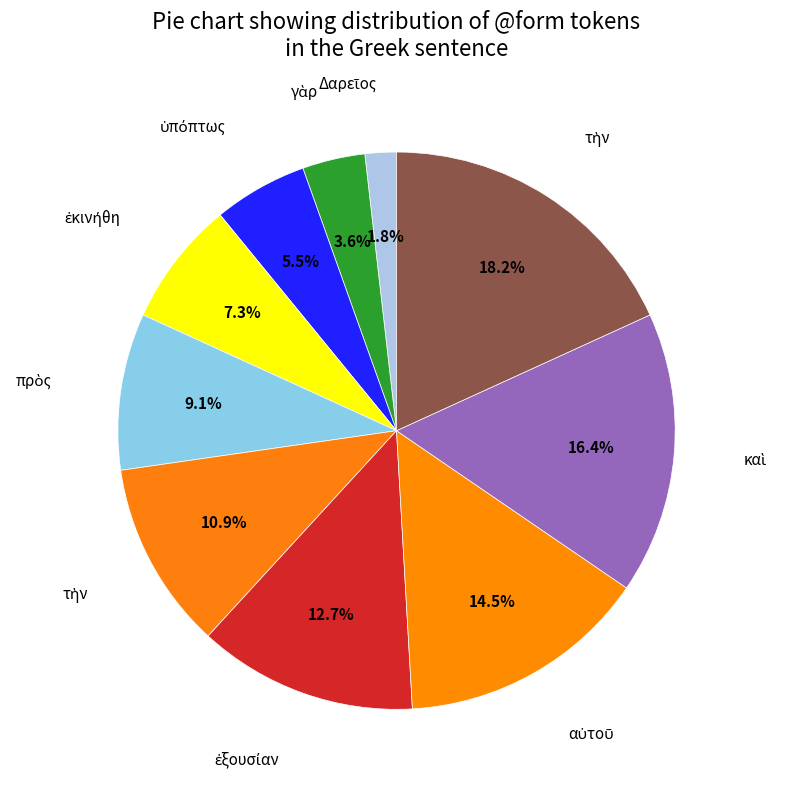

How many segments does this pie chart have?

10